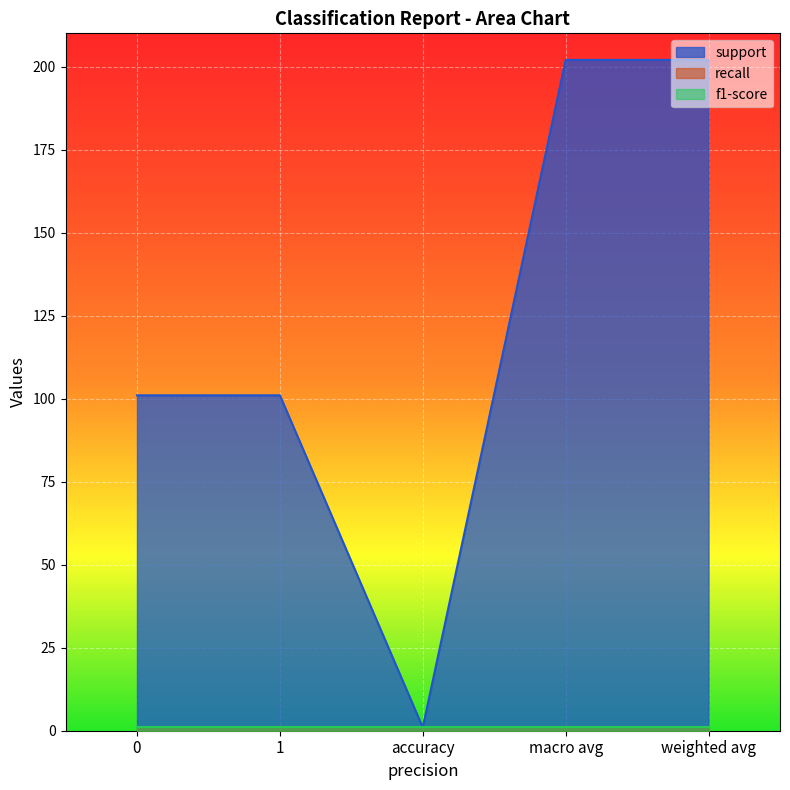

Reading right to left, extract all data points from this chart.

support: 202	202	1	101	101
recall: 1	1	1	1	1
f1-score: 1	1	1	1	1